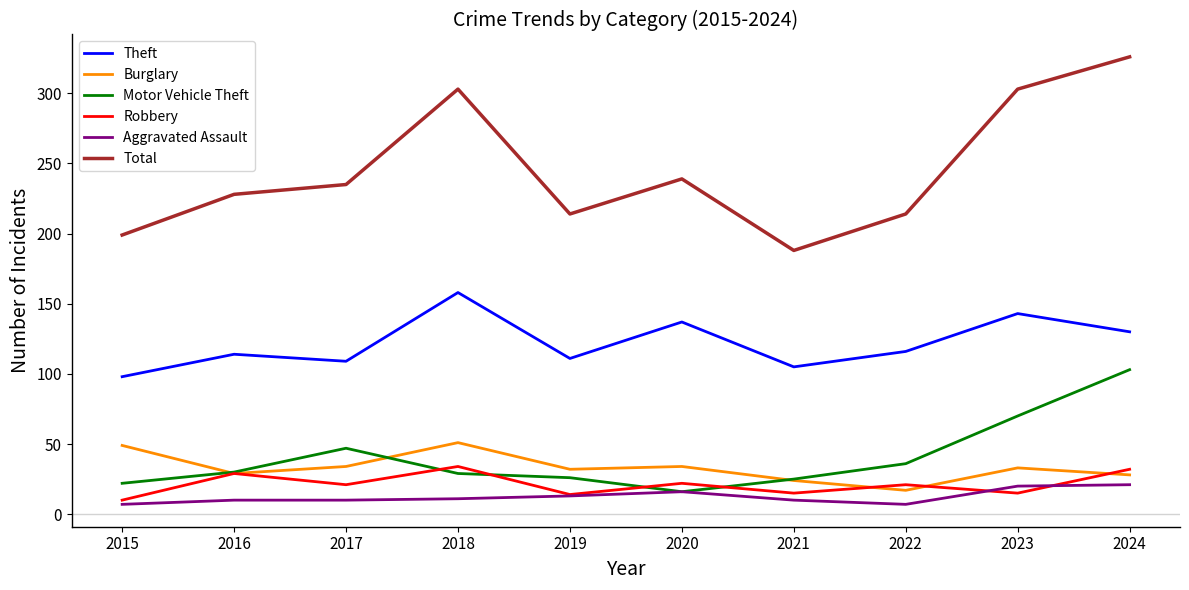

What are all the series names shown in the legend?

Theft, Burglary, Motor Vehicle Theft, Robbery, Aggravated Assault, Total